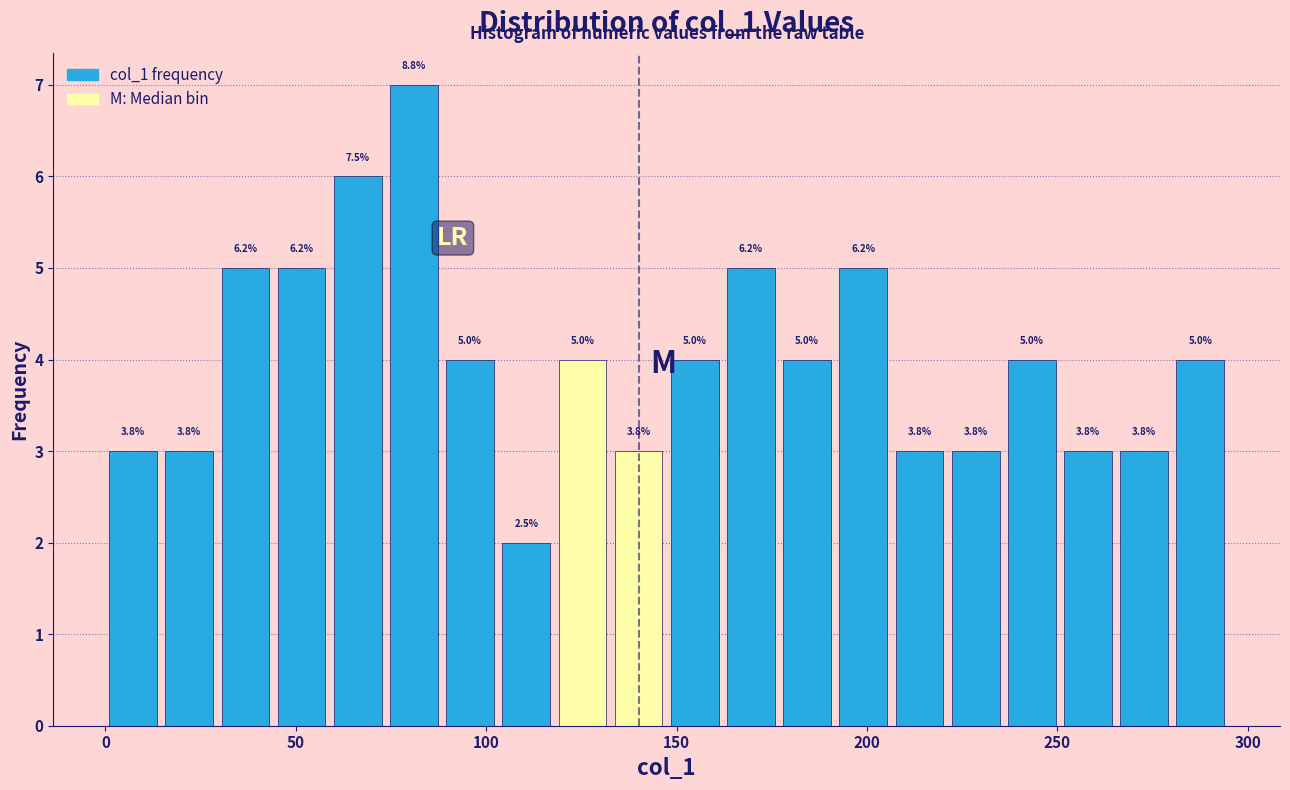

Around what value on the x-axis is the tallest bar? Give the approximate position of its centre, as read against the axis.

80